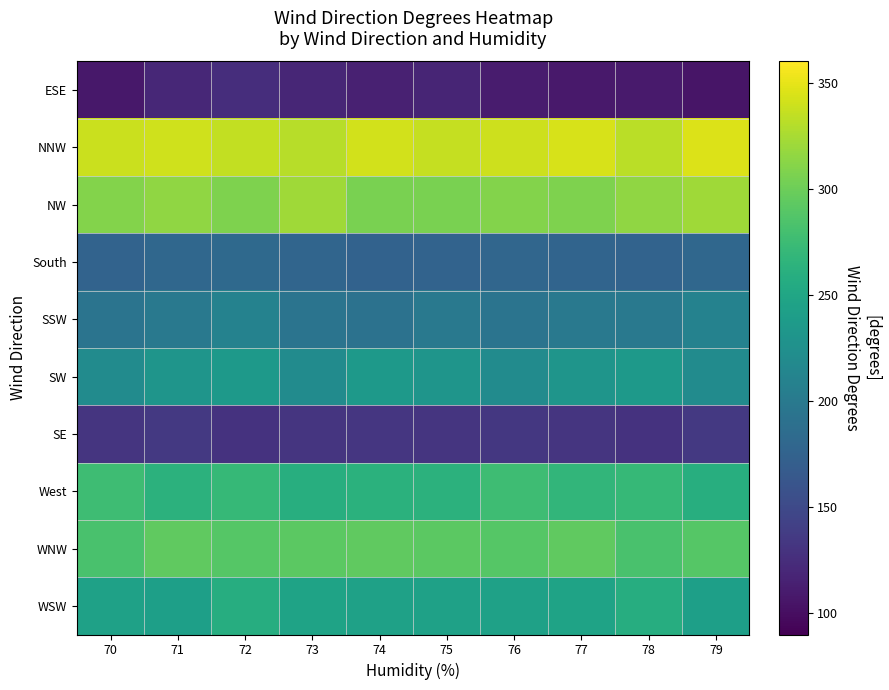

Reading right to left, transcribe all the data shown in this chart.

ESE: 79=105	78=110	77=108	76=111	75=118	74=115	73=119	72=125	71=120	70=107
NNW: 79=346	78=332	77=344	76=339	75=336	74=342	73=331	72=335	71=340	70=338
NW: 79=321	78=315	77=308	76=310	75=306	74=306	73=321	72=308	71=315	70=310
South: 79=180	78=176	77=177	76=179	75=176	74=175	73=178	72=182	71=180	70=176
SSW: 79=210	78=199	77=199	76=194	75=199	74=192	73=194	72=210	71=199	70=194
SW: 79=220	78=235	77=231	76=220	75=231	74=235	73=220	72=235	71=231	70=220
SE: 79=135	78=130	77=132	76=134	75=132	74=133	73=132	72=130	71=135	70=132
West: 79=259	78=271	77=268	76=276	75=263	74=262	73=259	72=271	71=263	70=276
WNW: 79=289	78=282	77=294	76=289	75=292	74=294	73=292	72=289	71=294	70=282
WSW: 79=242	78=258	77=247	76=244	75=245	74=244	73=247	72=258	71=242	70=244